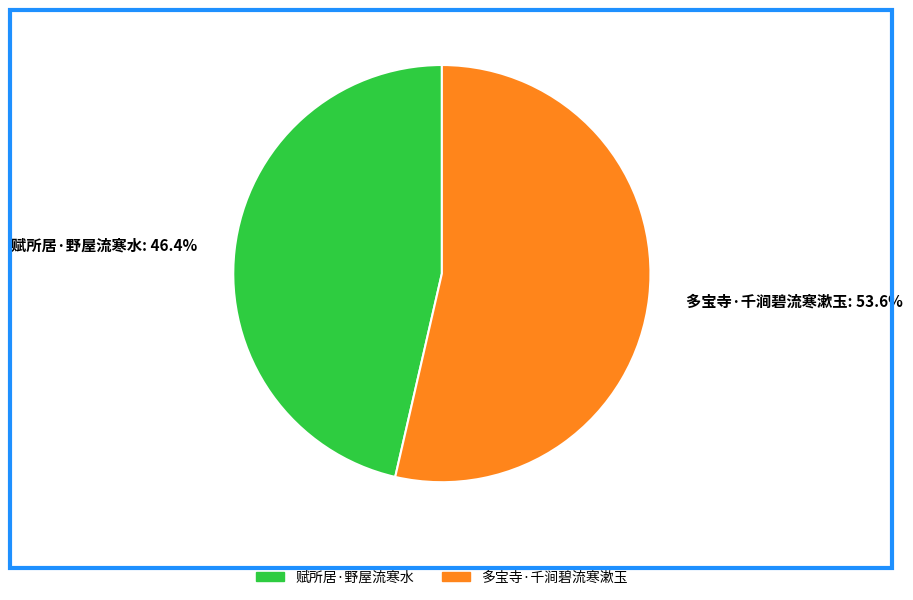

Is there a majority slice in this chart?

Yes